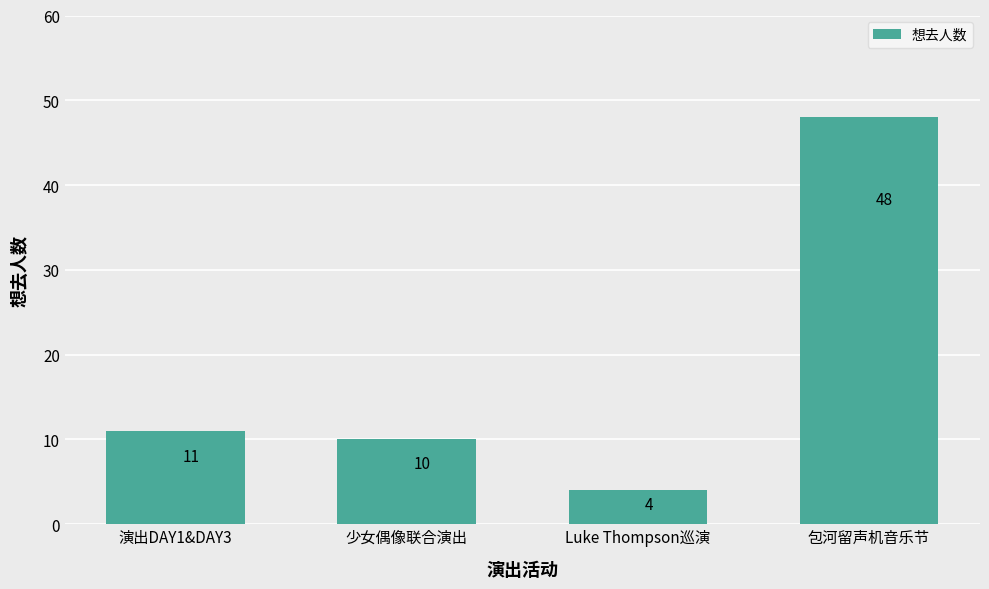

What is the change in value from 演出DAY1&DAY3 to 包河留声机音乐节?

+37